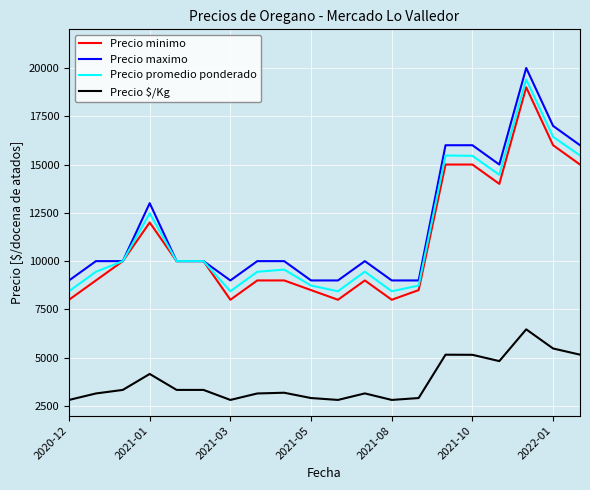

True or false: Precio promedio ponderado and Precio $/Kg cross at least once.

False